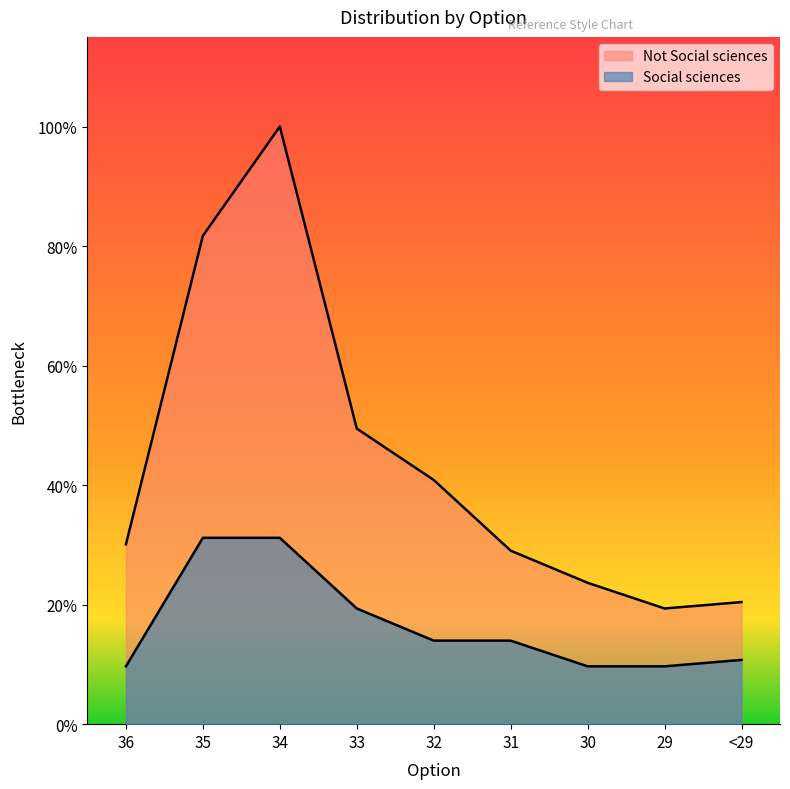

Does the chart have visible grid lines?

No